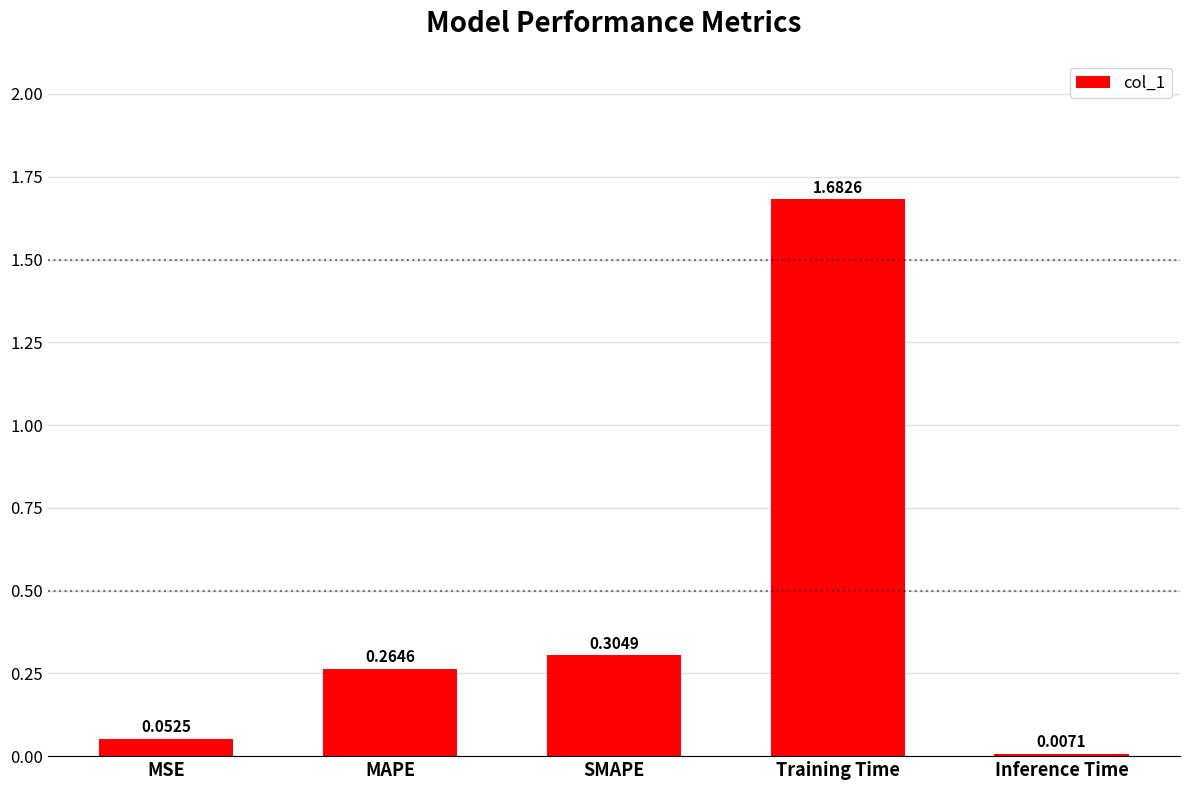

List the labels in order of value, smallest first.

Inference Time, MSE, MAPE, SMAPE, Training Time